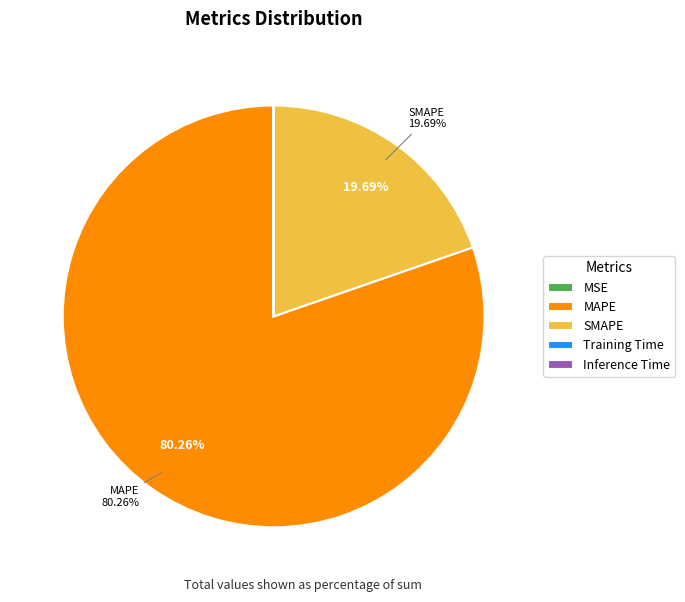

What is the largest slice in the pie chart?

MAPE